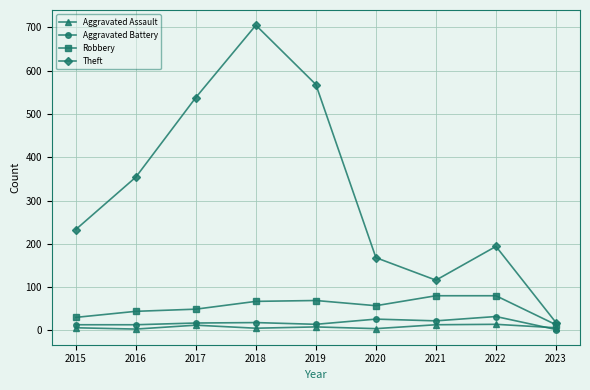

At which label does Theft reach its minimum?

2023